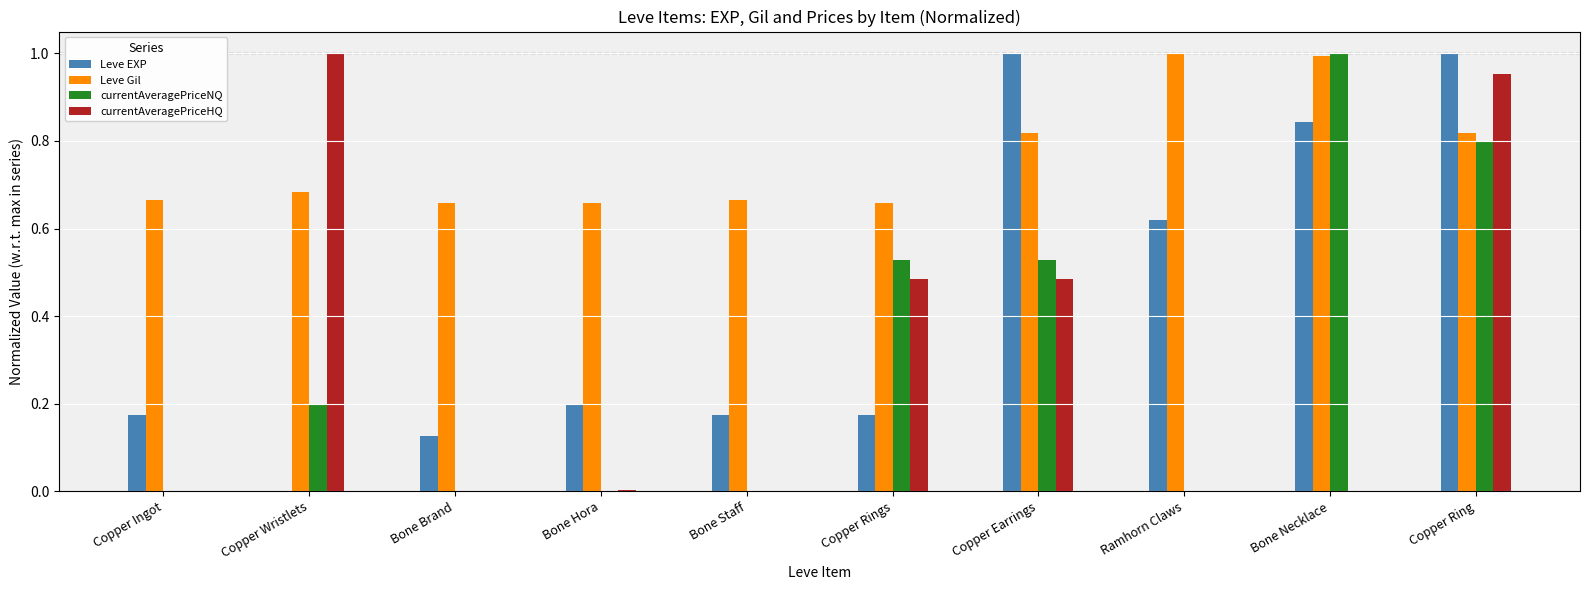

At which category is the sum across all series the highest?

Copper Ring